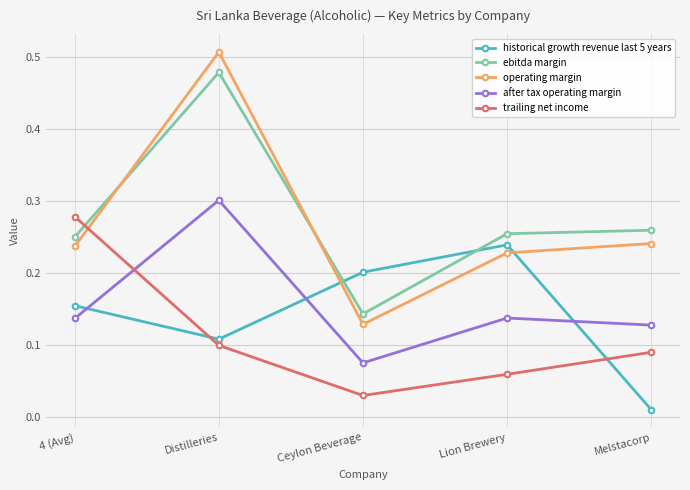

The operating margin series shows 0.4 at Melstacorp. True or false?

False